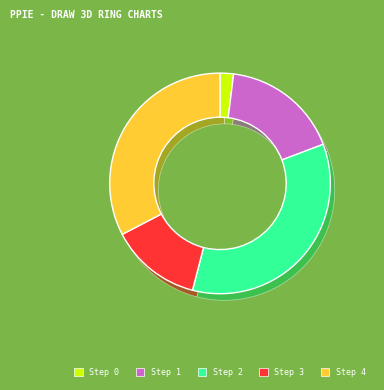

Is it true that Step 2 is 35% of the pie?

True